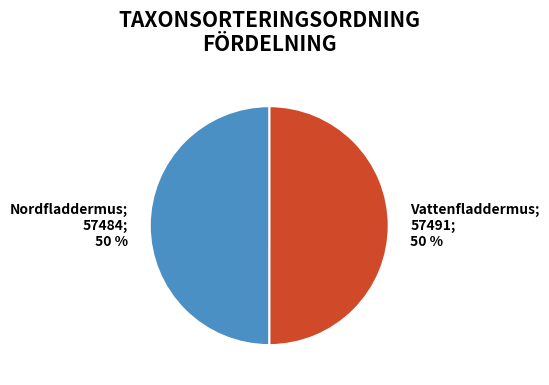

How many slices are in this pie chart?

2